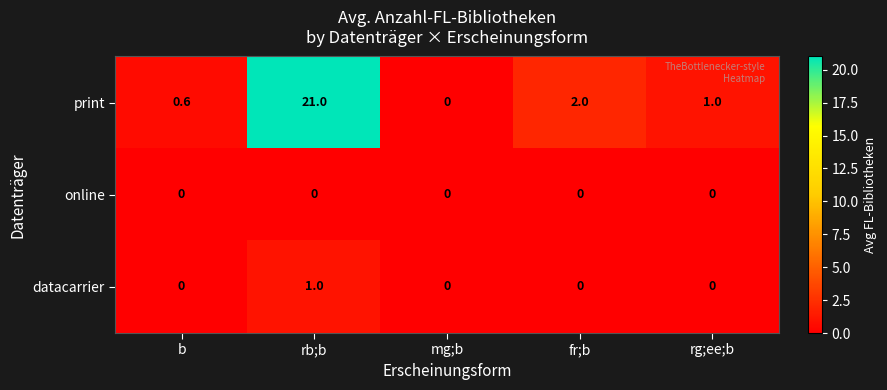

Which series has the largest range (max minus min)?

print